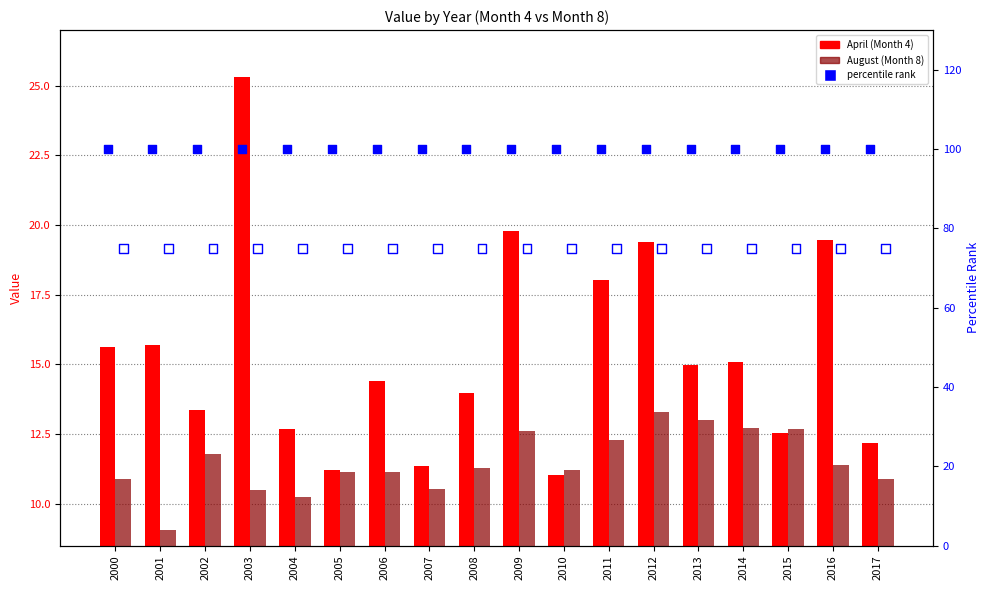

At how many categories does at least one series exceed 48?

18